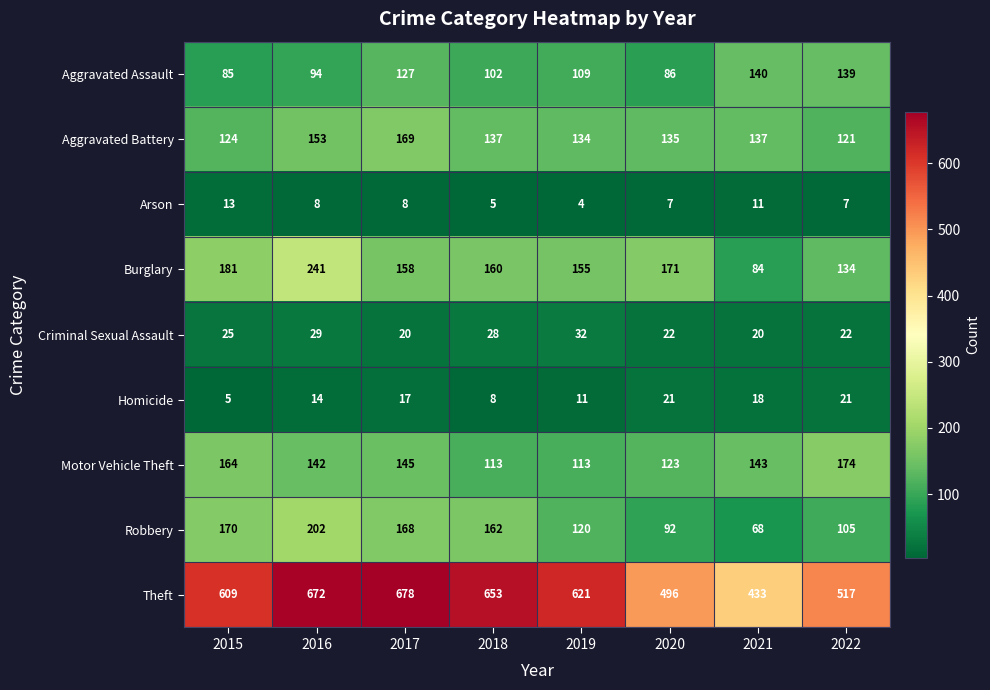

Rank the series at 2022 from lowest to highest value.

Arson, Homicide, Criminal Sexual Assault, Robbery, Aggravated Battery, Burglary, Aggravated Assault, Motor Vehicle Theft, Theft